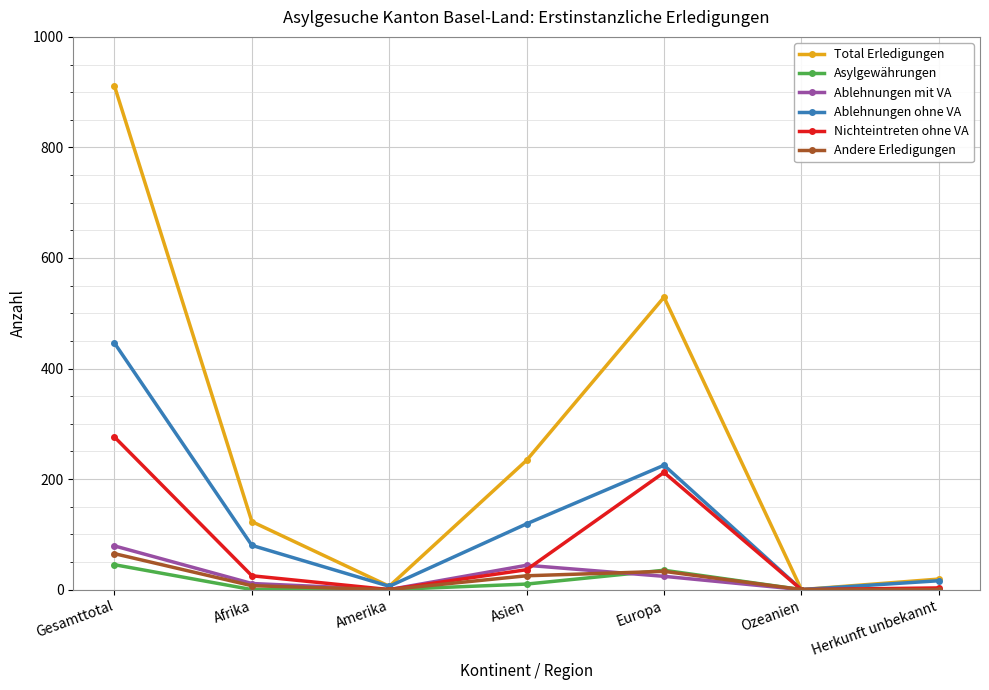

Which series has the largest total across all categories?

Total Erledigungen